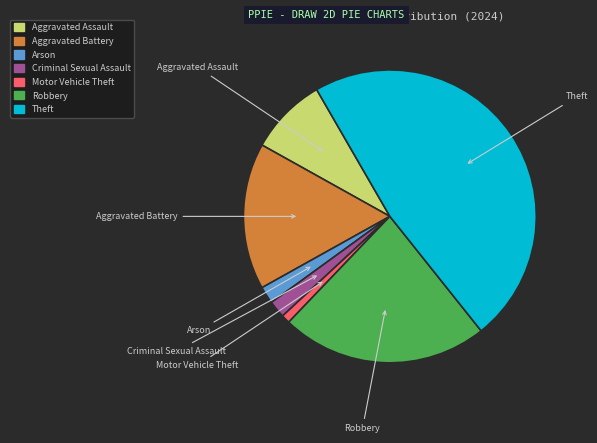

Is there any slice that represents more than half of the pie?

No